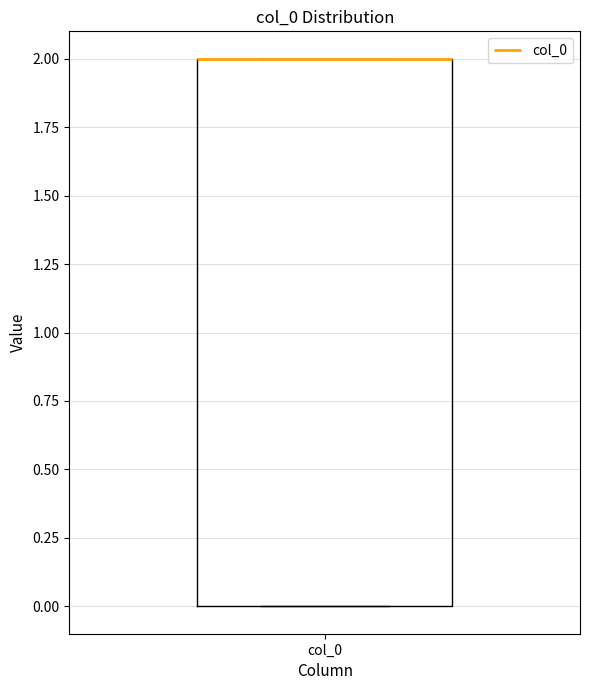

Where is the lower edge of the box for col_0 on the y-axis? The values are not printed on the chart, so give them approximately, as read against the axis.

0